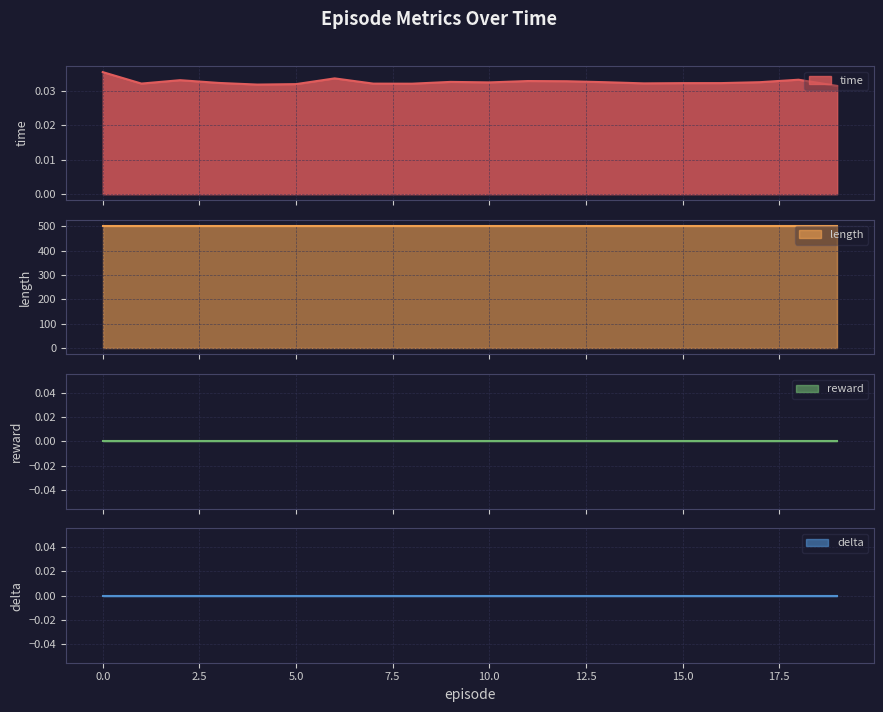

Between 9 and 5, which is larger?

9